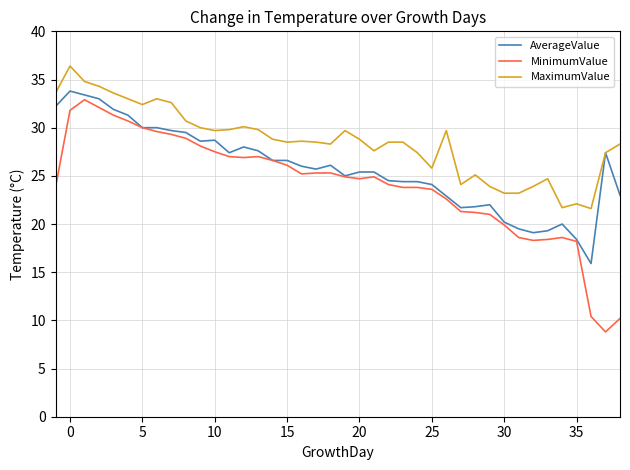

Which series has the largest range (max minus min)?

MinimumValue